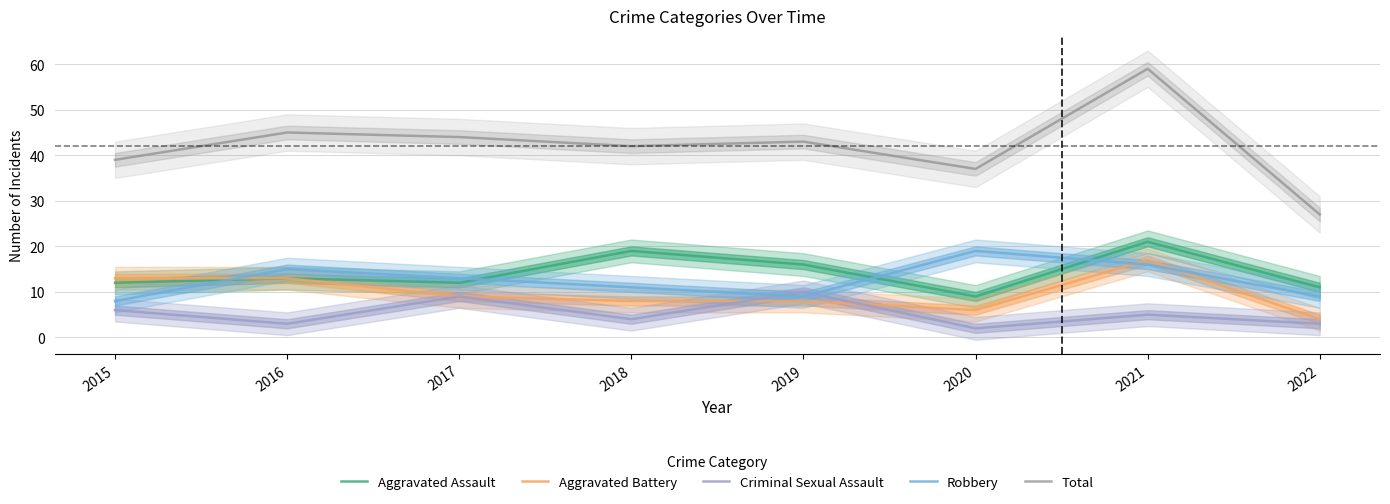

Where is the first local maximum for Total?

2016